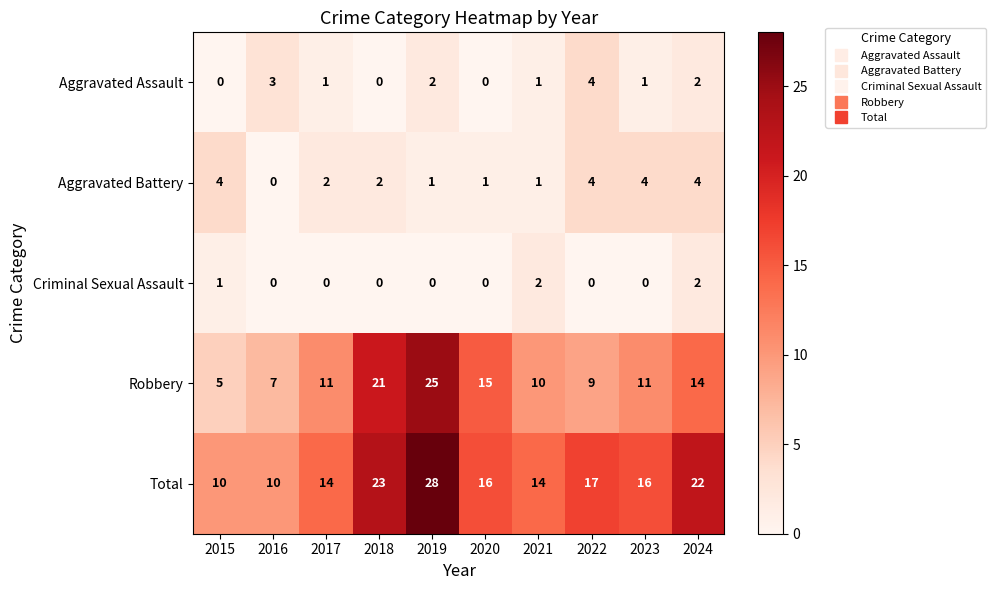

What is the total value across all series at 2022?

34